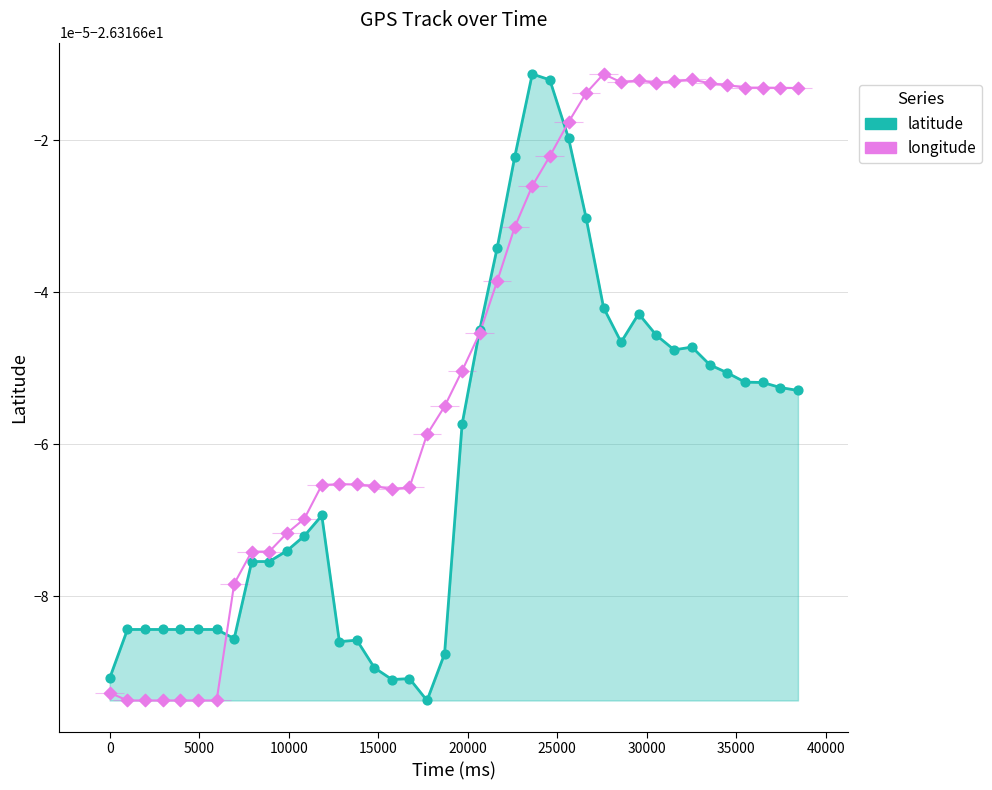

Which series reaches the minimum Y coordinate?

latitude